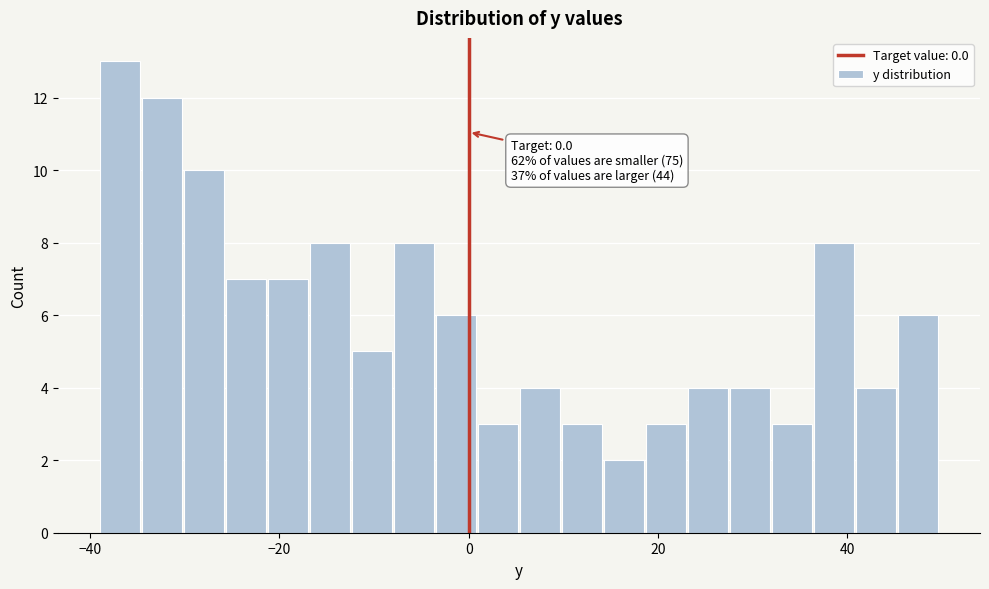

Around what value on the x-axis is the tallest bar? Give the approximate position of its centre, as read against the axis.

-36